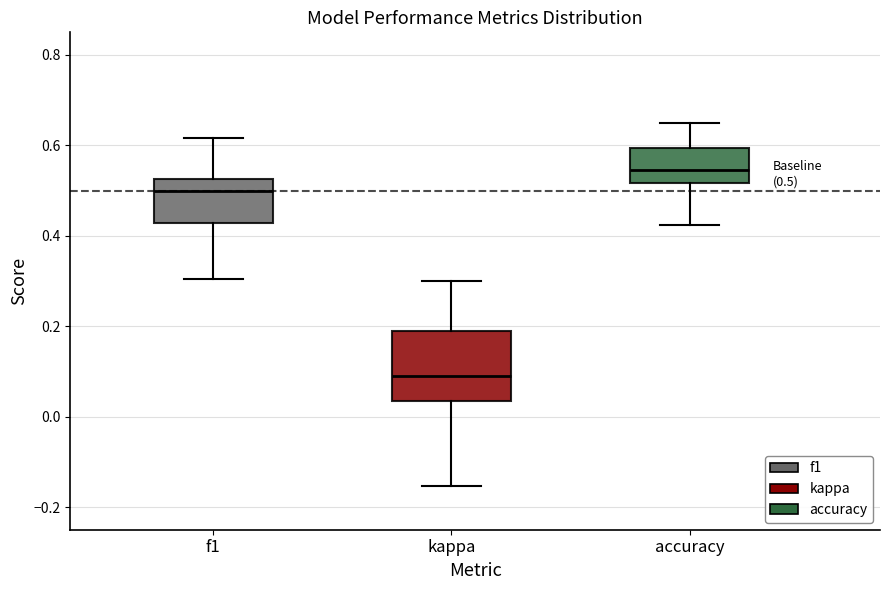

Which box has the highest median line?

accuracy